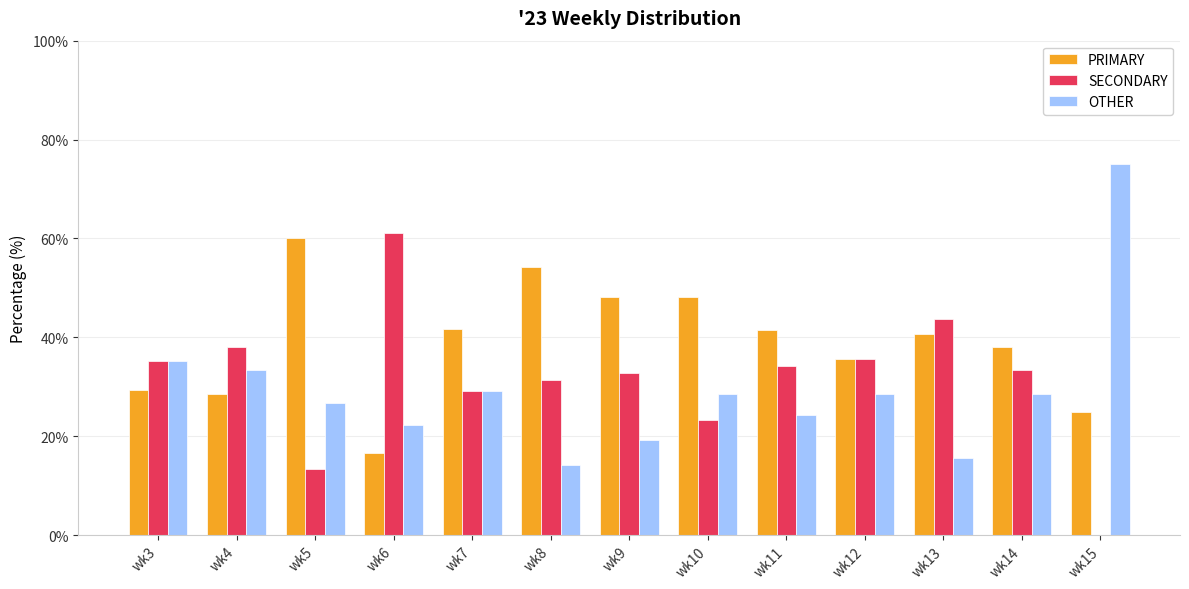

What is the total value across all series at wk5?

100.0